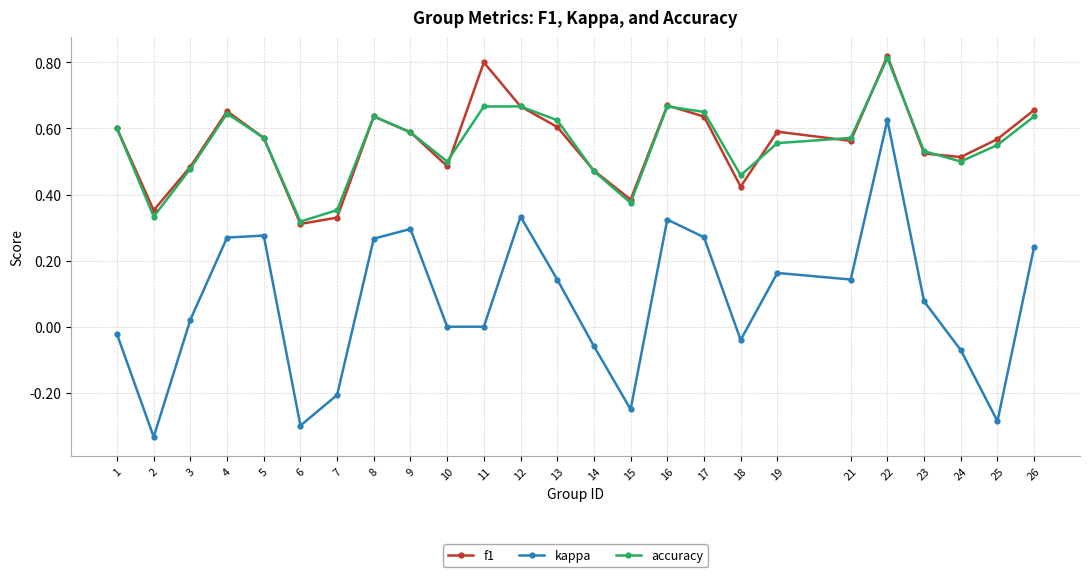

At which label does f1 reach its peak?

22